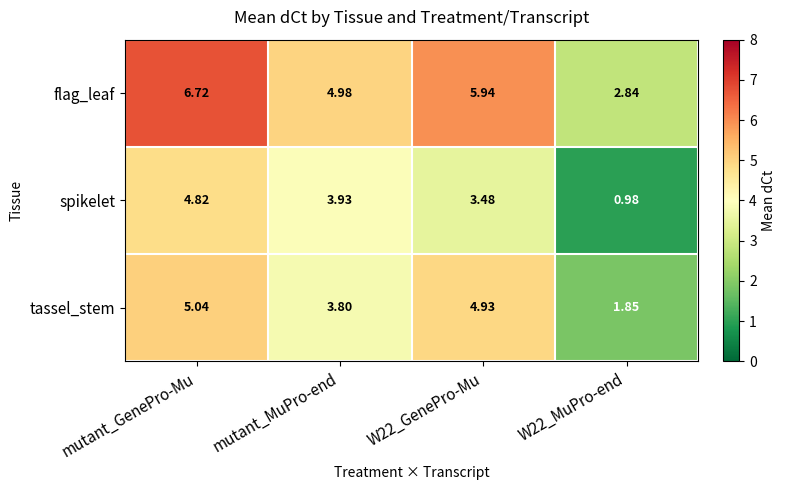

What is the total value across all series at W22_MuPro-end?

5.7